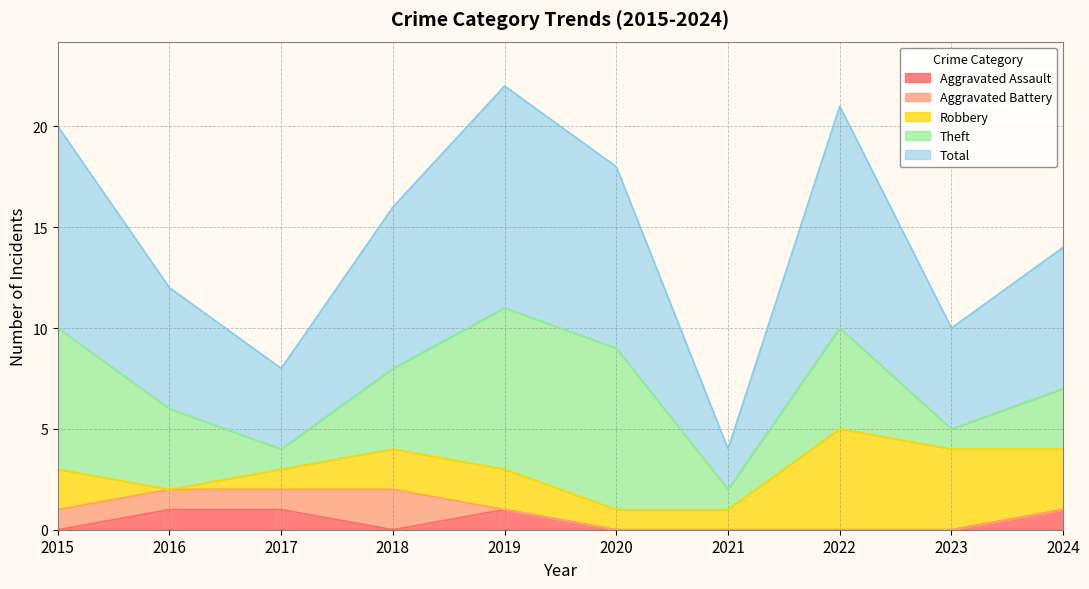

Reading left to right, extract all data points from this chart.

Aggravated Assault: 2015=0	2016=1	2017=1	2018=0	2019=1	2020=0	2021=0	2022=0	2023=0	2024=1
Aggravated Battery: 2015=1	2016=1	2017=1	2018=2	2019=0	2020=0	2021=0	2022=0	2023=0	2024=0
Robbery: 2015=2	2016=0	2017=1	2018=2	2019=2	2020=1	2021=1	2022=5	2023=4	2024=3
Theft: 2015=7	2016=4	2017=1	2018=4	2019=8	2020=8	2021=1	2022=5	2023=1	2024=3
Total: 2015=10	2016=6	2017=4	2018=8	2019=11	2020=9	2021=2	2022=11	2023=5	2024=7